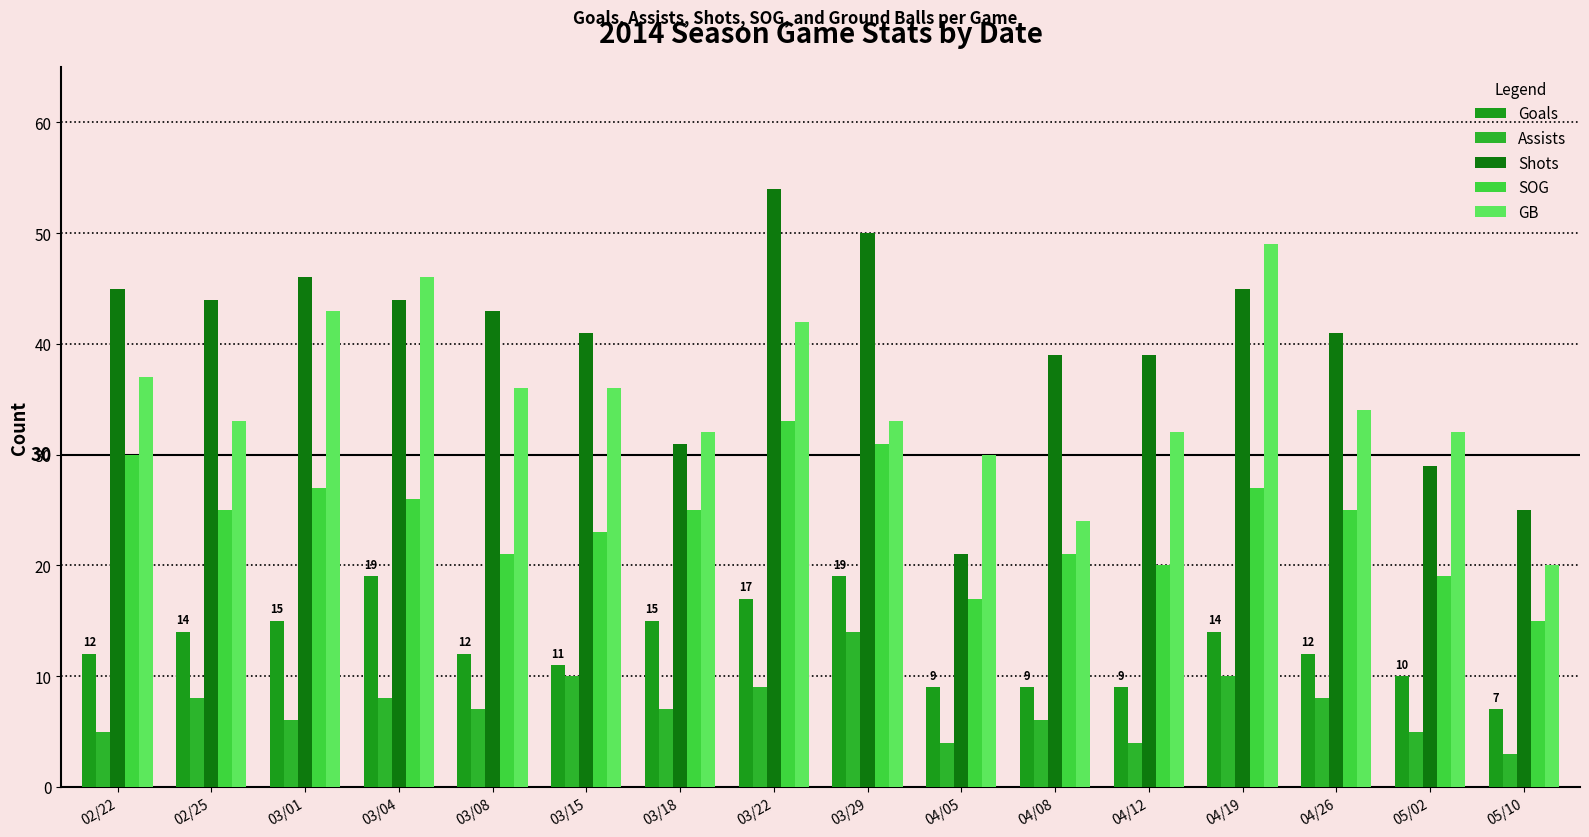

Which series has the largest total across all categories?

Shots